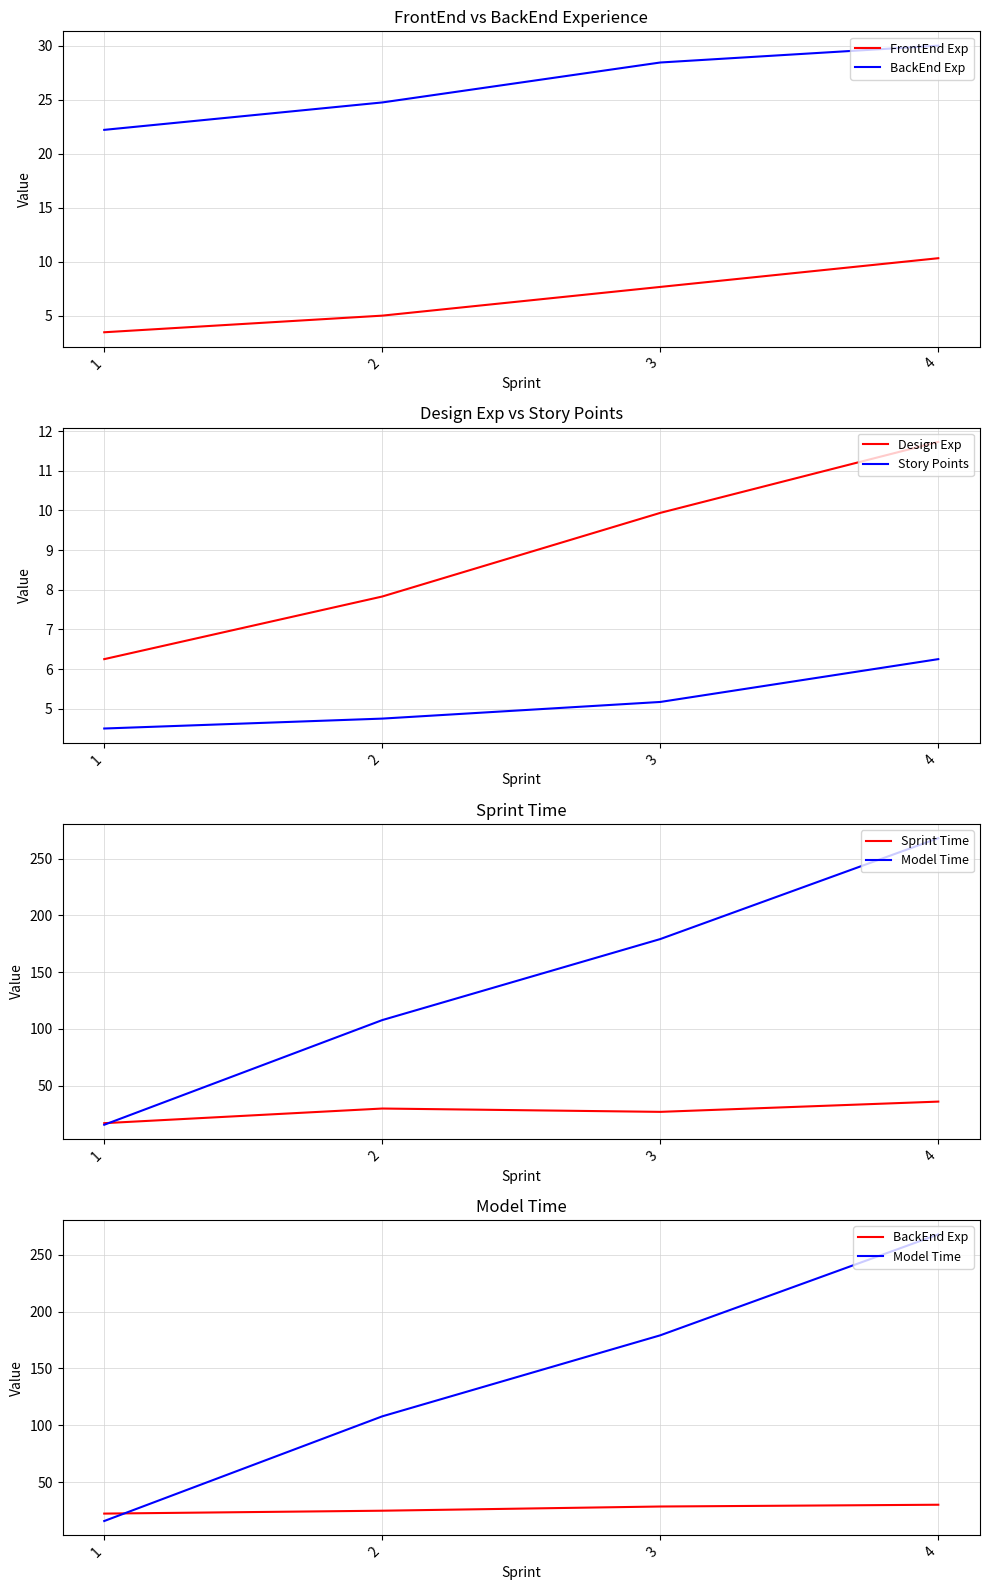

True or false: Sprint Time and FrontEnd Exp cross at least once.

False